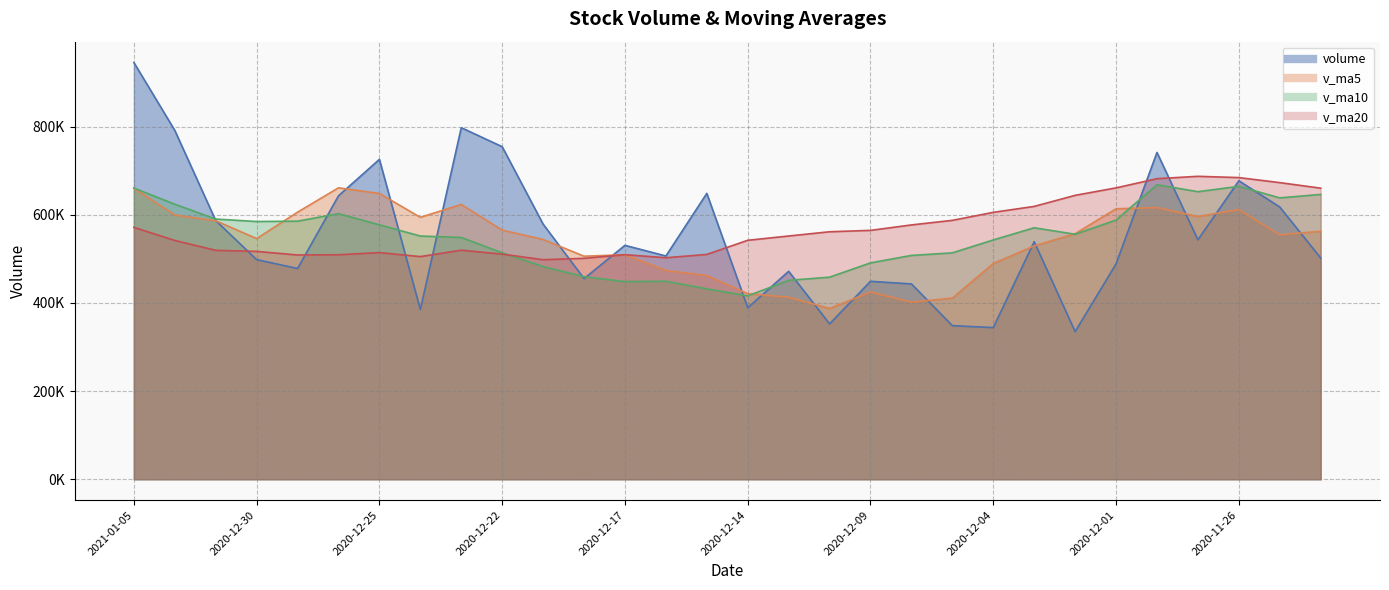

True or false: volume has a value of 322109.2 at 2020-12-28.

False